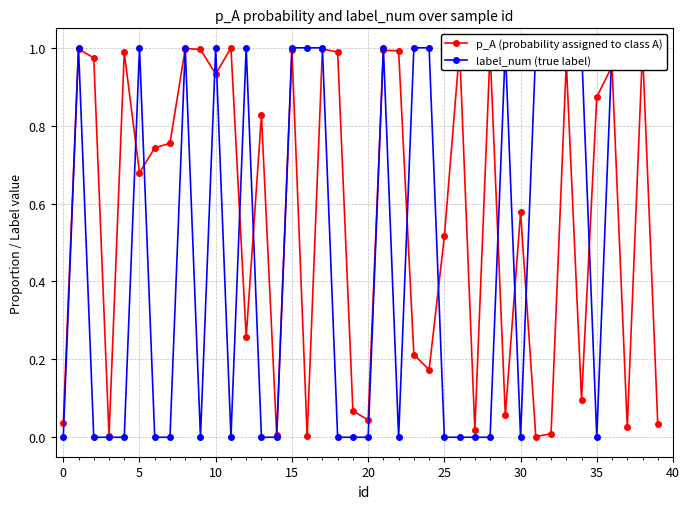

What are all the series names shown in the legend?

p_A (probability assigned to class A), label_num (true label)